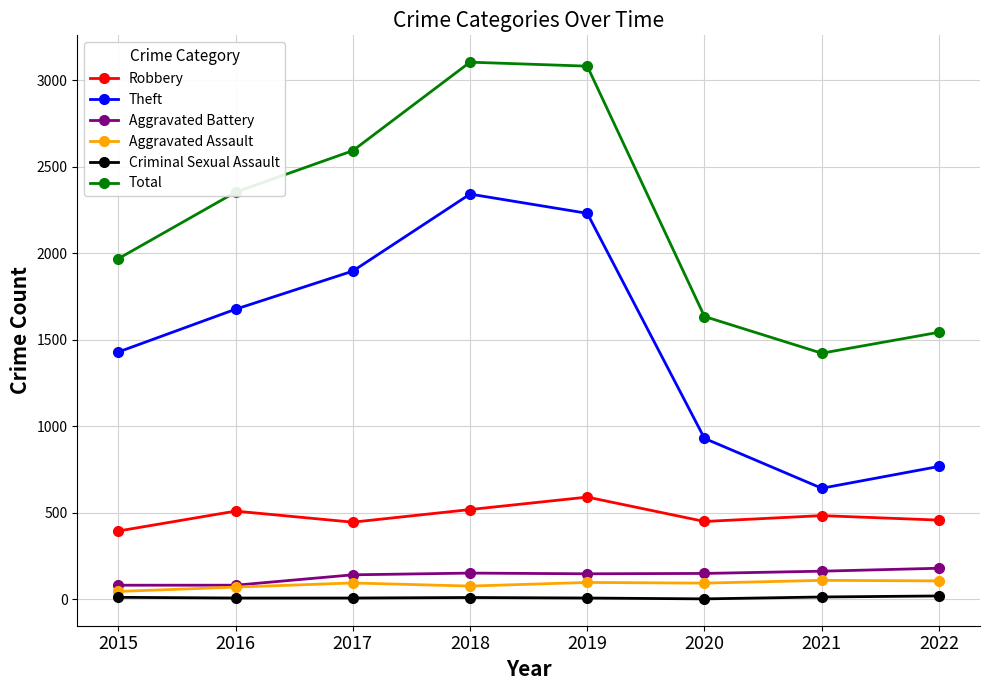

What are all the series names shown in the legend?

Robbery, Theft, Aggravated Battery, Aggravated Assault, Criminal Sexual Assault, Total